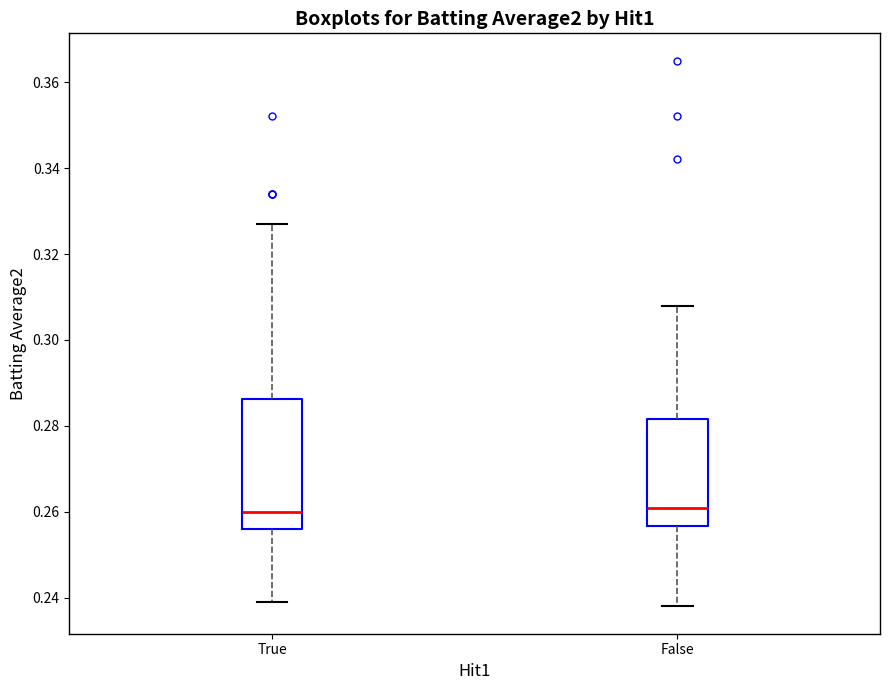

Where does the median line of the box for False sit on the y-axis? The values are not printed on the chart, so give them approximately, as read against the axis.

0.262